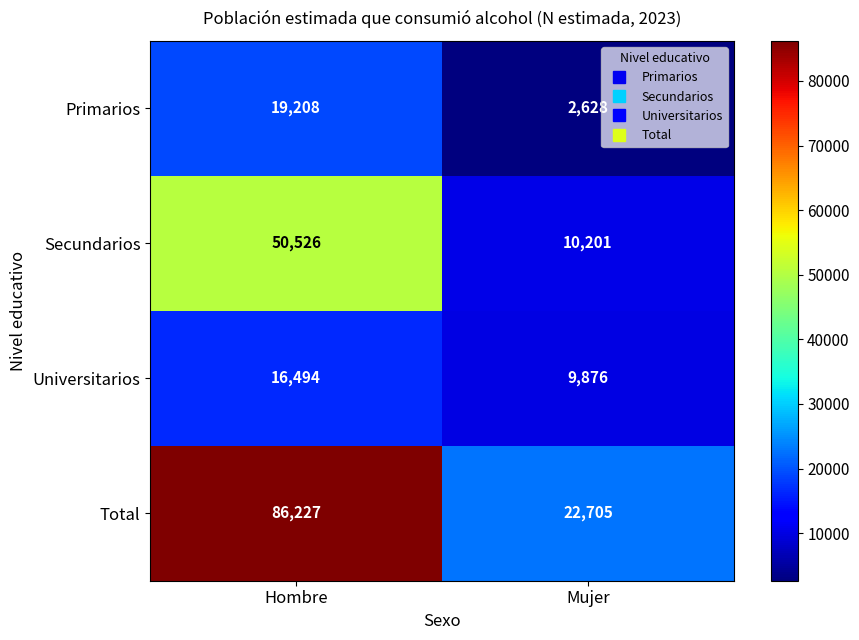

Reading left to right, list all the values displayed in this chart.

Primarios: Hombre=19208	Mujer=2628
Secundarios: Hombre=50526	Mujer=10201
Universitarios: Hombre=16494	Mujer=9876
Total: Hombre=86227	Mujer=22705